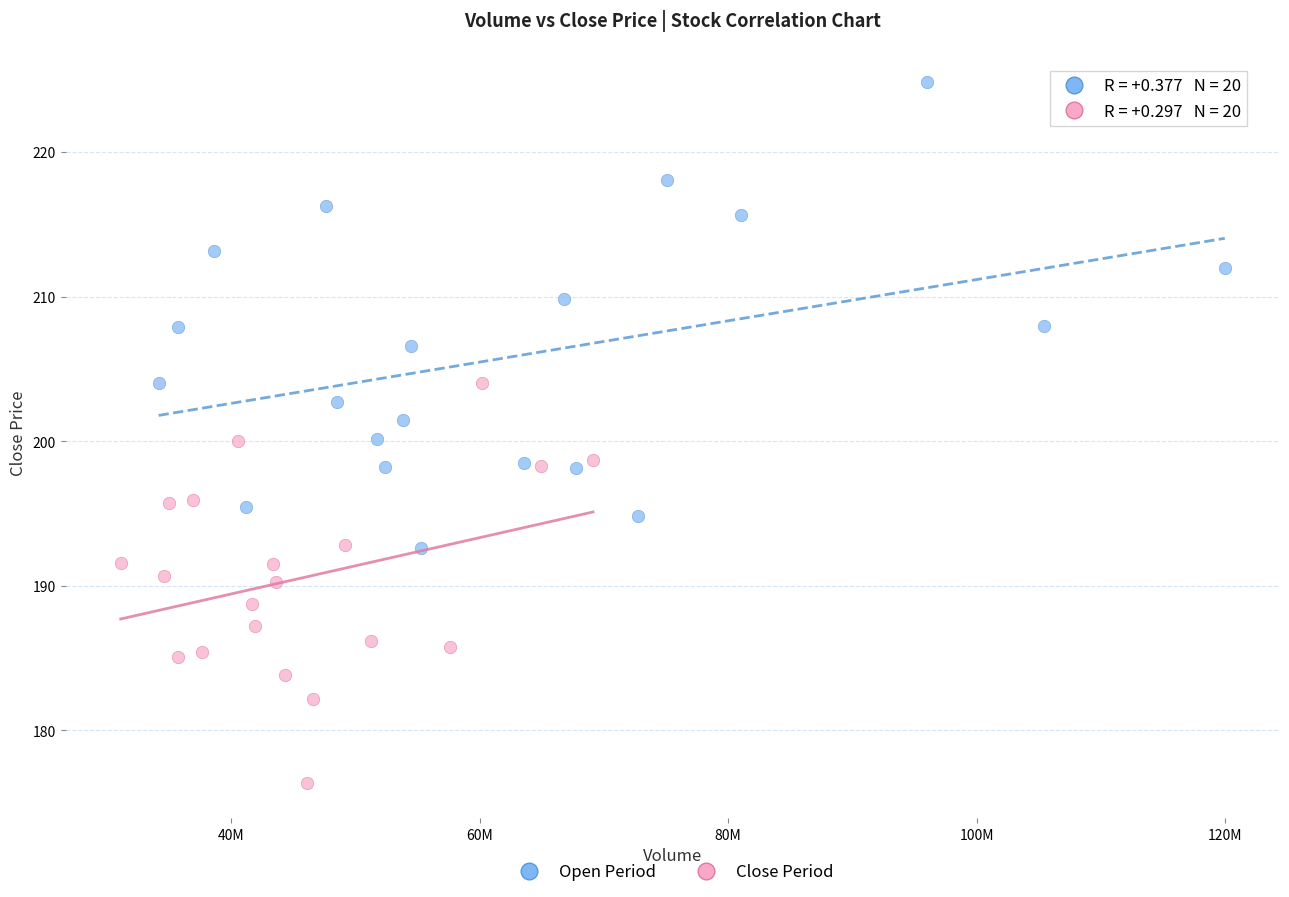

Which series reaches the maximum Y coordinate?

Open Period